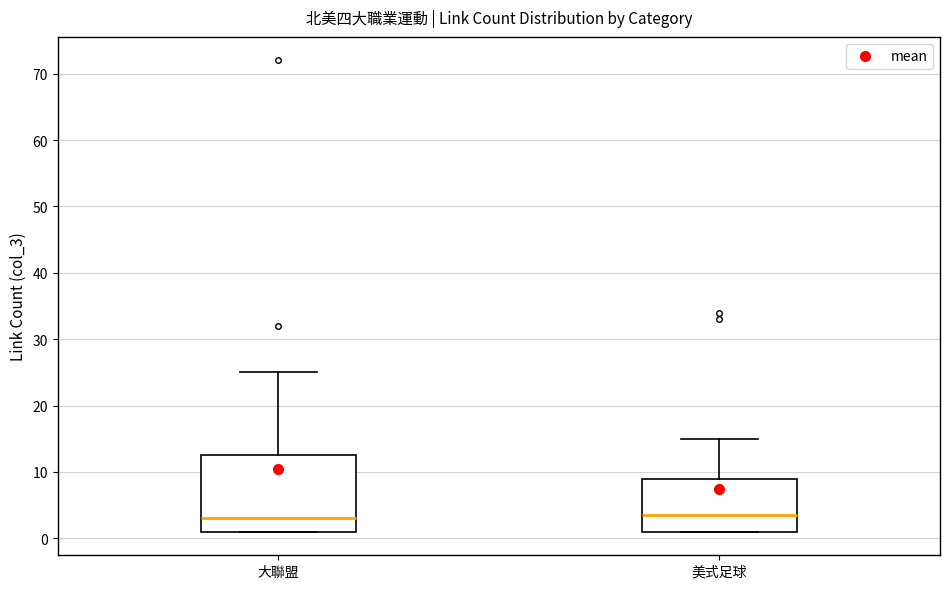

Where does the median line of the box for 大聯盟 sit on the y-axis? The values are not printed on the chart, so give them approximately, as read against the axis.

3